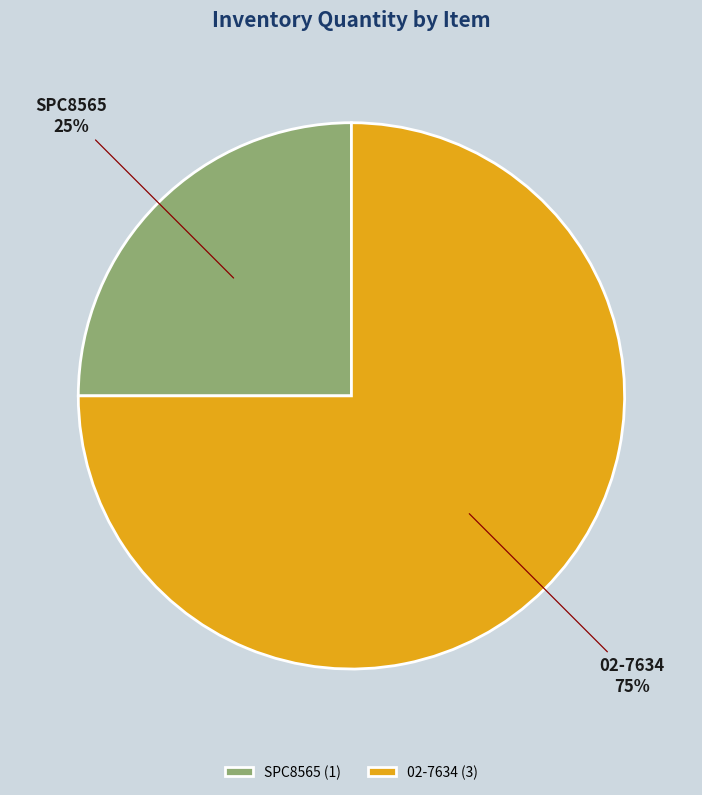

What is the ratio of the value at SPC8565 to the value at 02-7634?

0.3